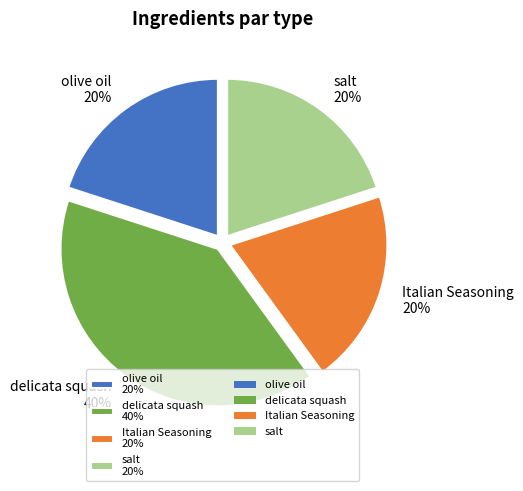

What is the ratio of the value at salt to the value at olive oil?

1.0